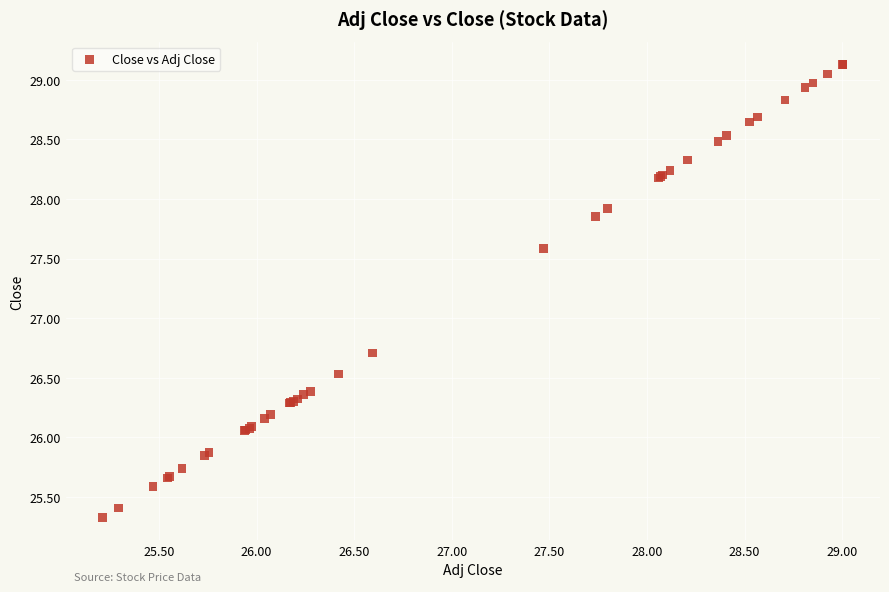

What Y value in the scatter plot is closest to 27?

26.7